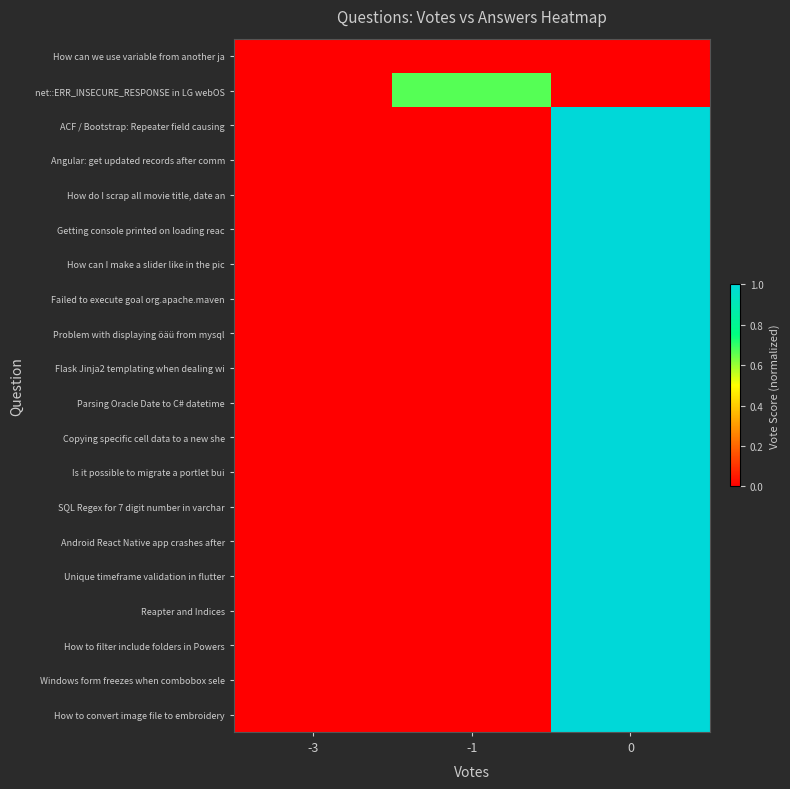

Reading left to right, transcribe all the data shown in this chart.

How can we use variable from another ja: -3=0.0	-1=0.0	0=0.0
net::ERR_INSECURE_RESPONSE in LG webOS: -3=0.0	-1=0.7	0=0.0
ACF / Bootstrap: Repeater field causing: -3=0.0	-1=0.0	0=1.0
Angular: get updated records after comm: -3=0.0	-1=0.0	0=1.0
How do I scrap all movie title, date an: -3=0.0	-1=0.0	0=1.0
Getting console printed on loading reac: -3=0.0	-1=0.0	0=1.0
How can I make a slider like in the pic: -3=0.0	-1=0.0	0=1.0
Failed to execute goal org.apache.maven: -3=0.0	-1=0.0	0=1.0
Problem with displaying öäü from mysql: -3=0.0	-1=0.0	0=1.0
Flask Jinja2 templating when dealing wi: -3=0.0	-1=0.0	0=1.0
Parsing Oracle Date to C# datetime: -3=0.0	-1=0.0	0=1.0
Copying specific cell data to a new she: -3=0.0	-1=0.0	0=1.0
Is it possible to migrate a portlet bui: -3=0.0	-1=0.0	0=1.0
SQL Regex for 7 digit number in varchar: -3=0.0	-1=0.0	0=1.0
Android React Native app crashes after: -3=0.0	-1=0.0	0=1.0
Unique timeframe validation in flutter: -3=0.0	-1=0.0	0=1.0
Reapter and Indices: -3=0.0	-1=0.0	0=1.0
How to filter include folders in Powers: -3=0.0	-1=0.0	0=1.0
Windows form freezes when combobox sele: -3=0.0	-1=0.0	0=1.0
How to convert image file to embroidery: -3=0.0	-1=0.0	0=1.0